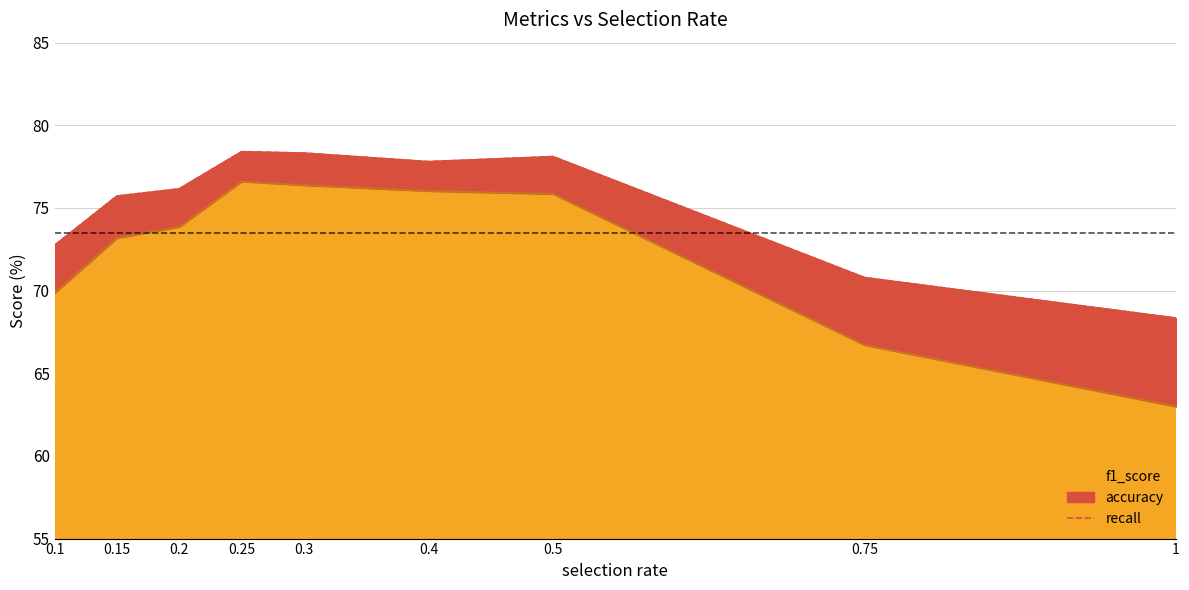

Which label corresponds to the smallest value in the chart?

1